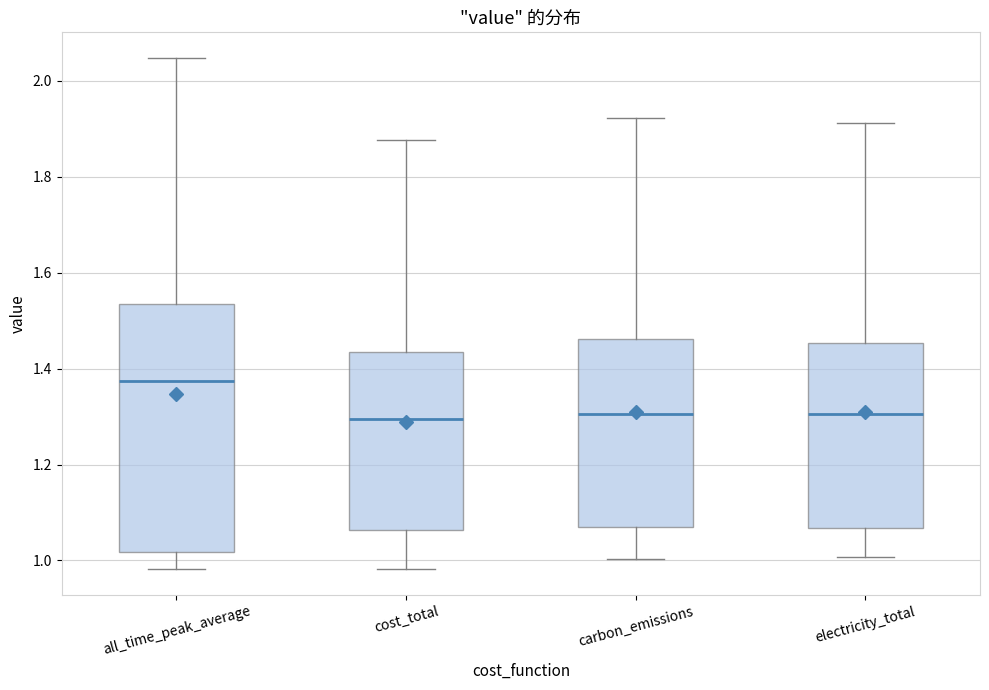

Reading left to right, transcribe this box plot: for each box, give where its median line is, the range the box spans, and where its two whiskers end, as read against the y-axis. The values are not printed on the chart, so give them approximately, as read against the axis.

all_time_peak_average: median 1.38, box 1.02 to 1.54, whiskers 0.98 to 2.04
cost_total: median 1.30, box 1.06 to 1.44, whiskers 0.98 to 1.88
carbon_emissions: median 1.30, box 1.06 to 1.46, whiskers 1.00 to 1.92
electricity_total: median 1.30, box 1.06 to 1.46, whiskers 1.00 to 1.92